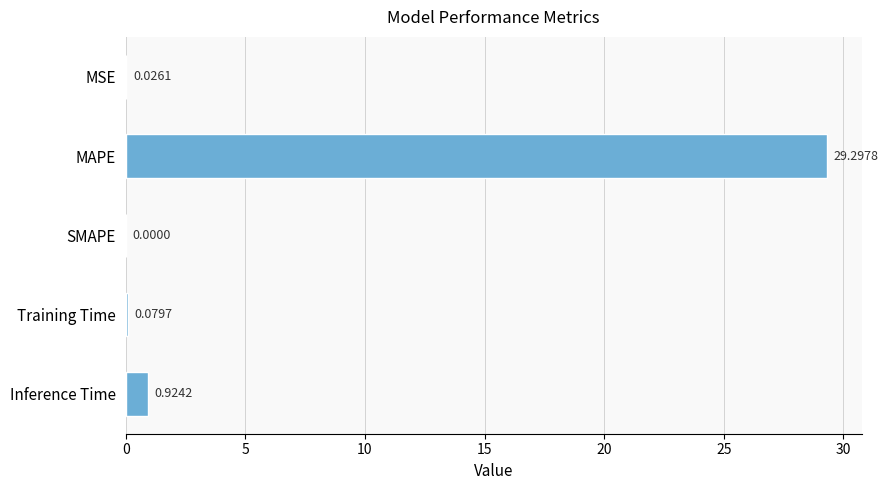

Which has a higher value, MAPE or MSE?

MAPE